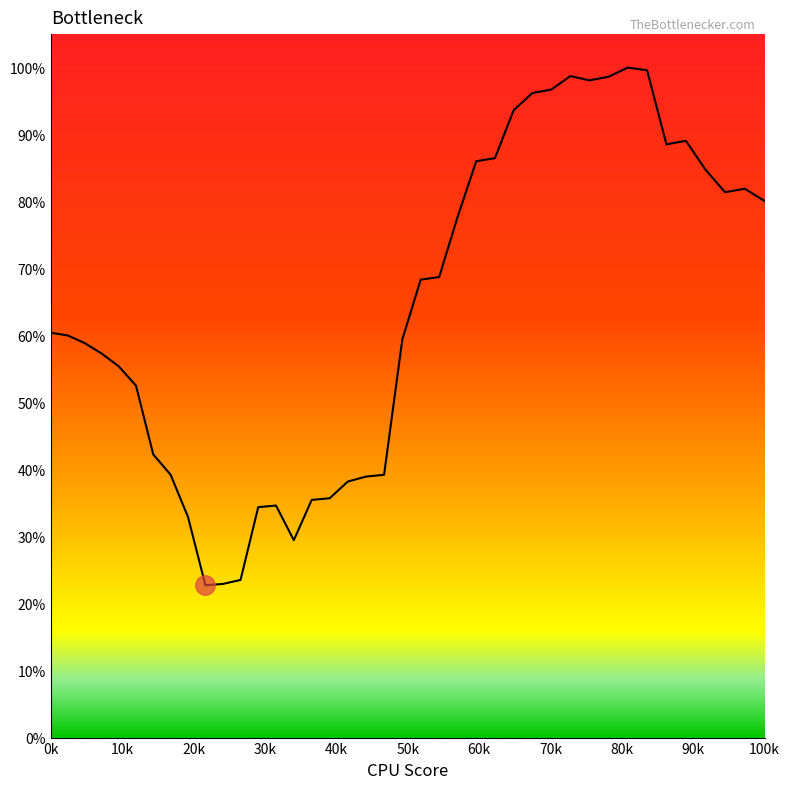

Is this an area chart (filled region under the line)?

Yes